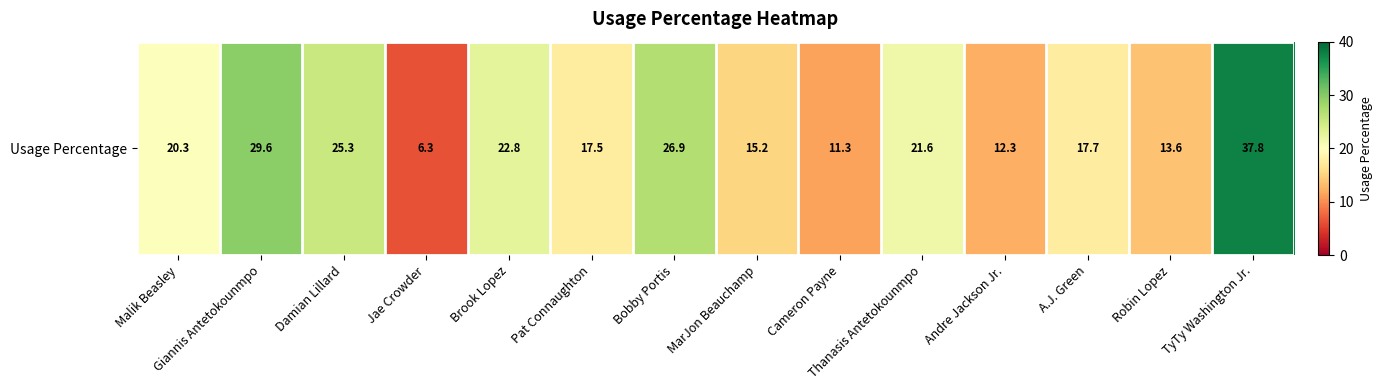

What is the smallest value displayed?

6.3